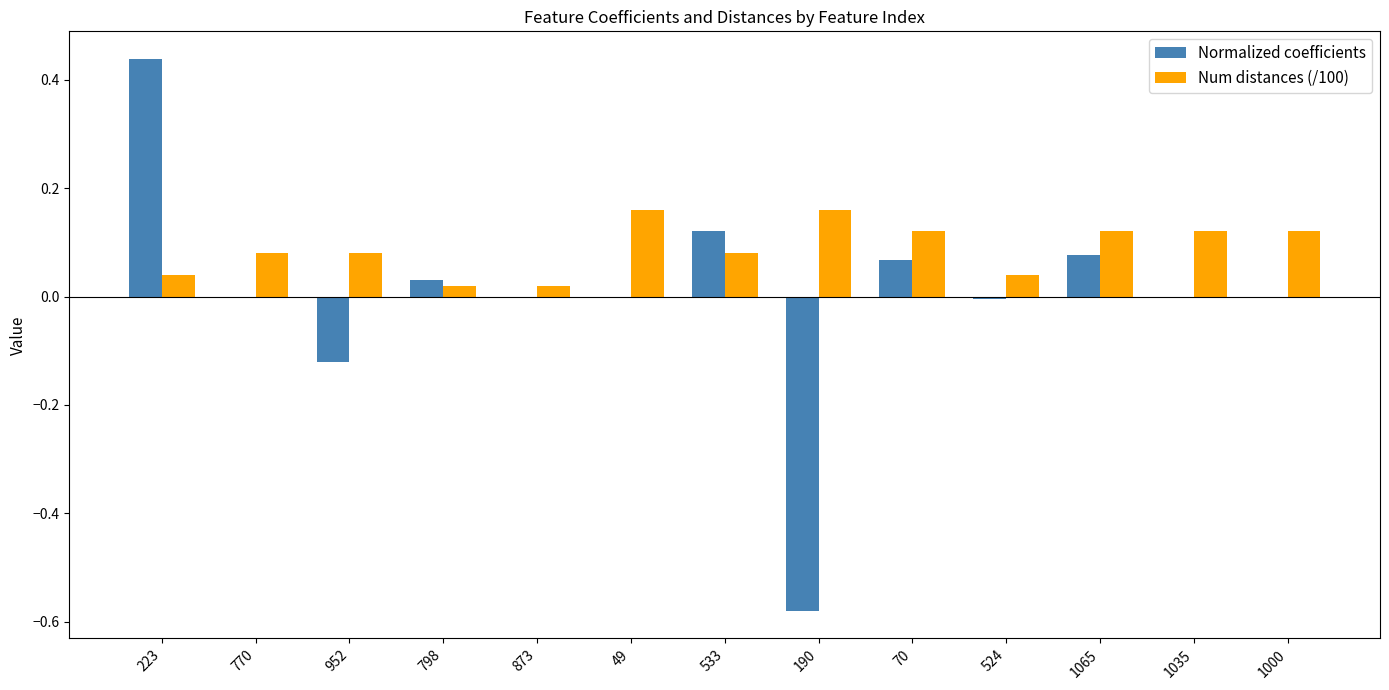

Is the value of Num distances (/100) at 49 greater than the value of Normalized coefficients at 1035?

Yes